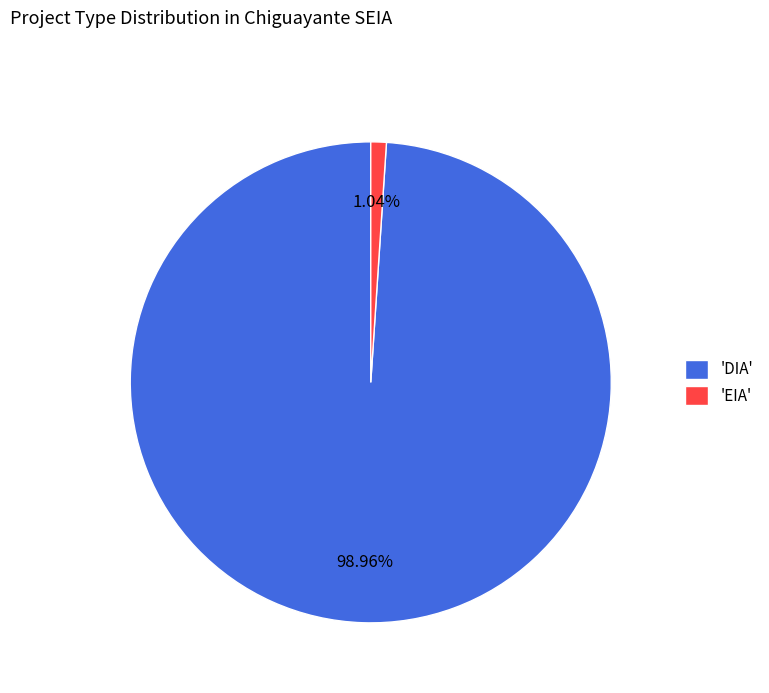

Rank the categories by value from lowest to highest.

'EIA', 'DIA'